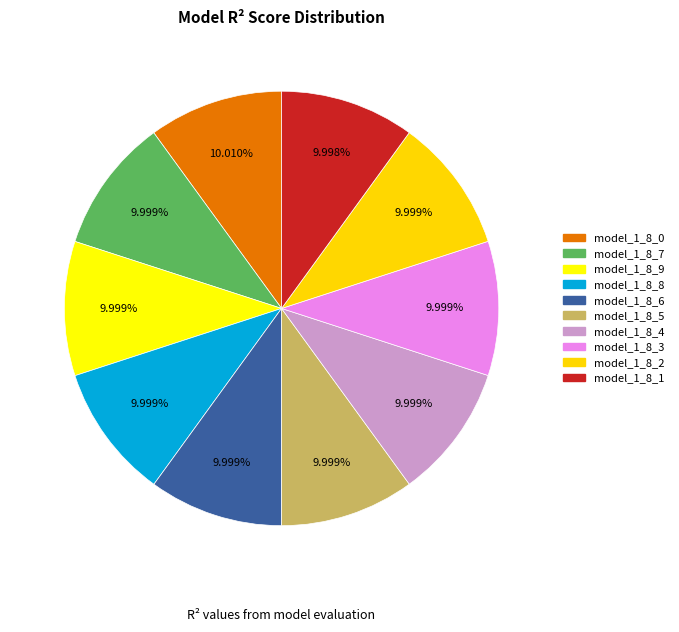

Count the number of slices in the pie.

10